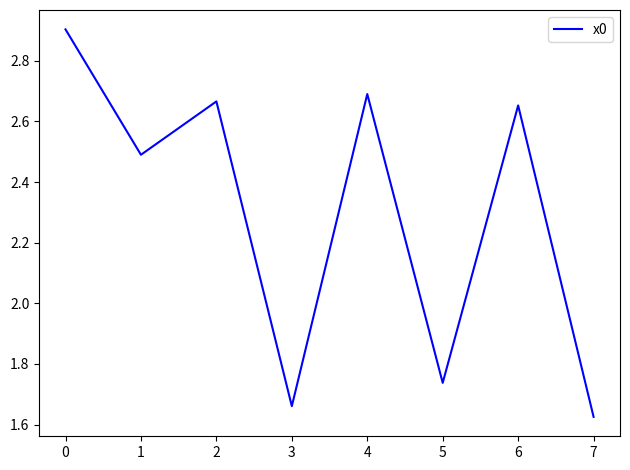

What is the maximum value shown in the chart?

2.9